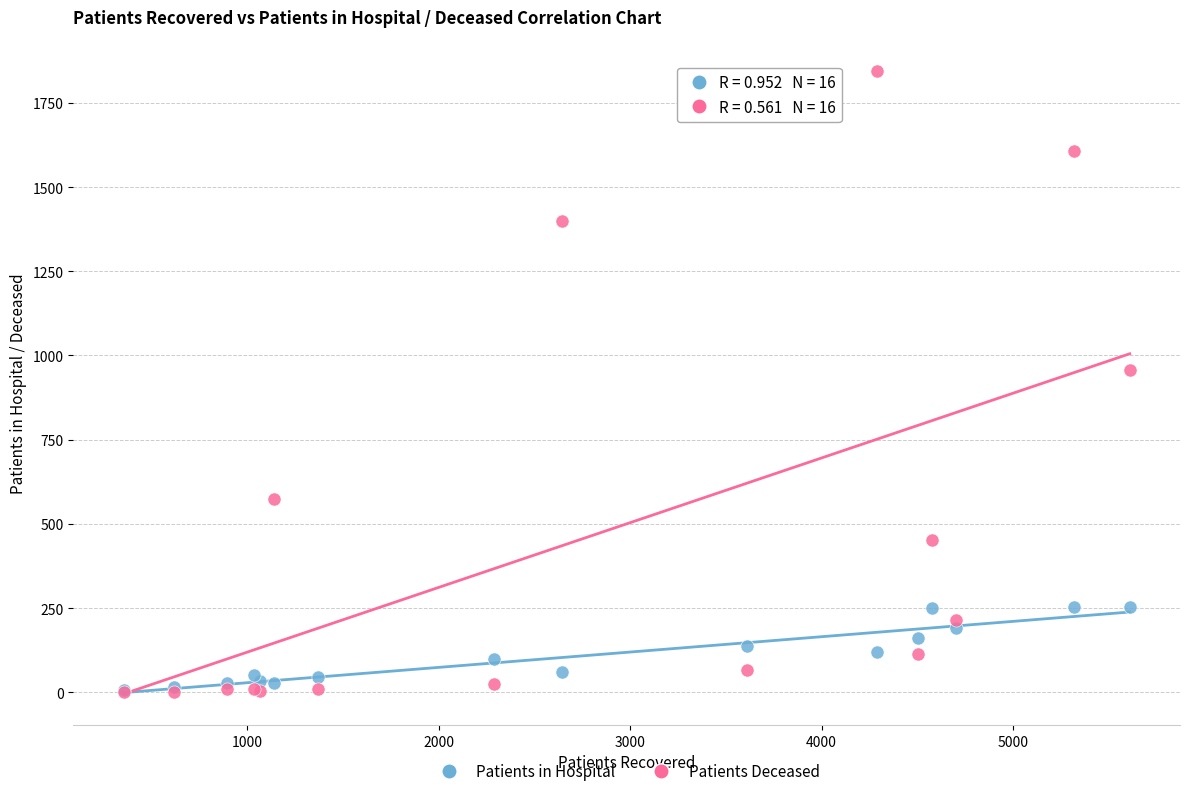

Across all series, what Y value is closest to 923?

958